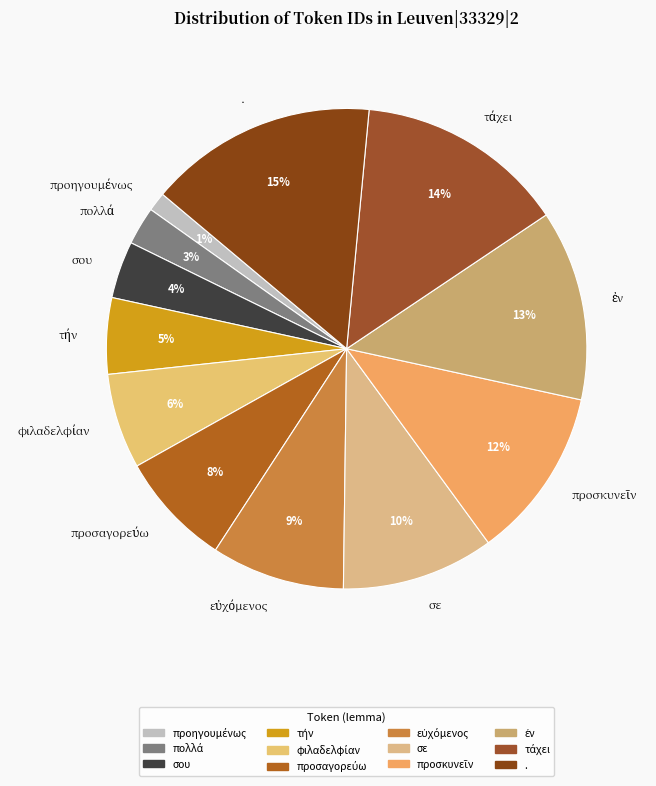

To the nearest percent, what is the difference between the largest and smallest slice percentages?

14%